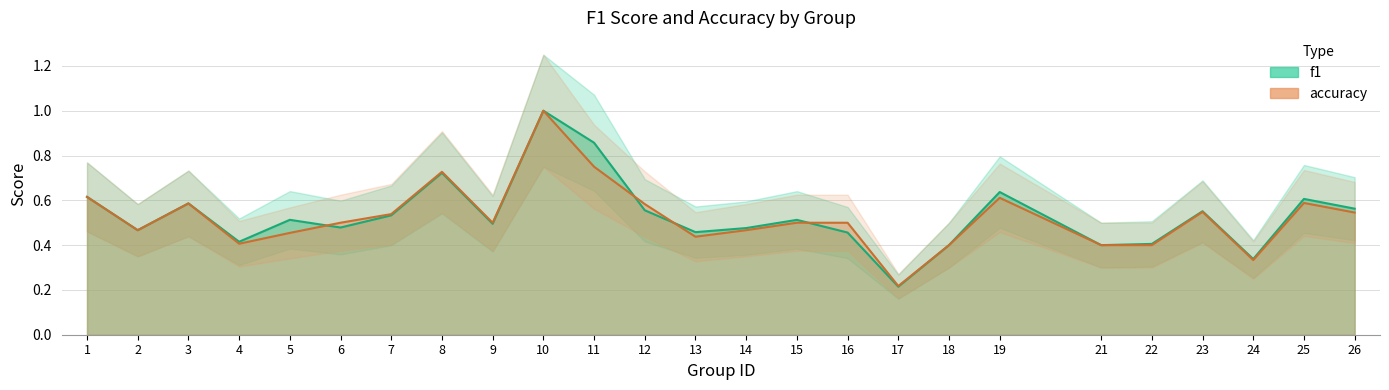

Between 12 and 23, which series saw the biggest shift?

accuracy